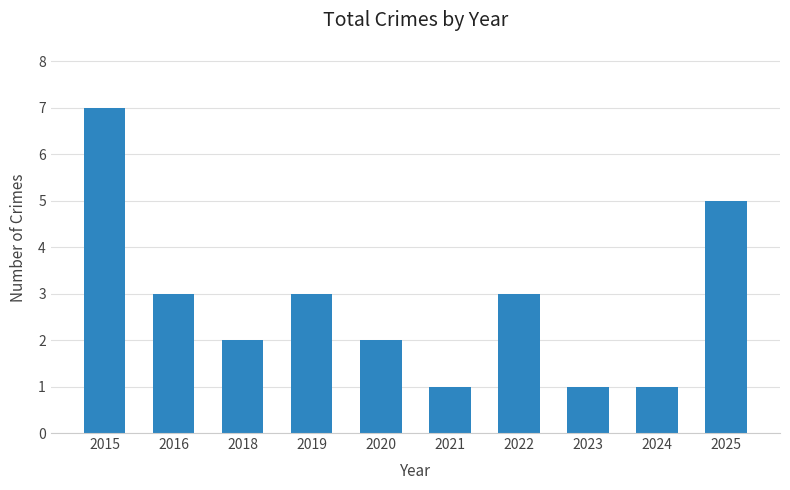

What is the sum of all values?

28